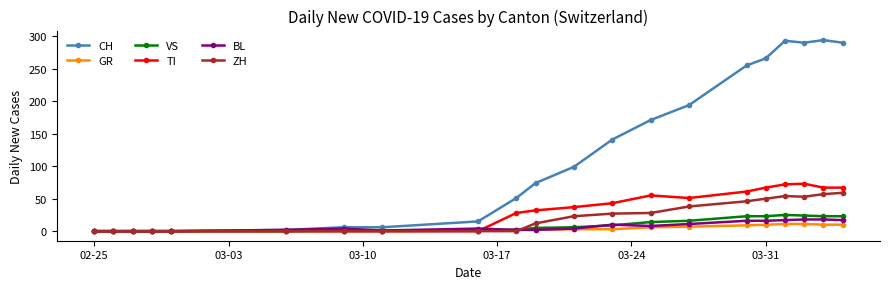

What are all the series names shown in the legend?

CH, GR, VS, TI, BL, ZH